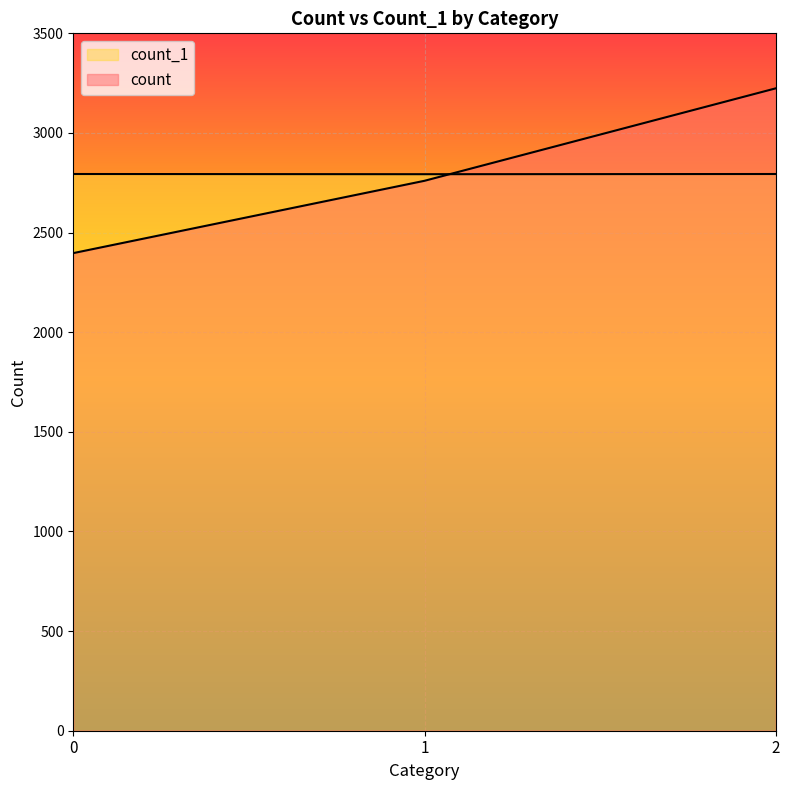

What is the sum of all count_1 values?

8381